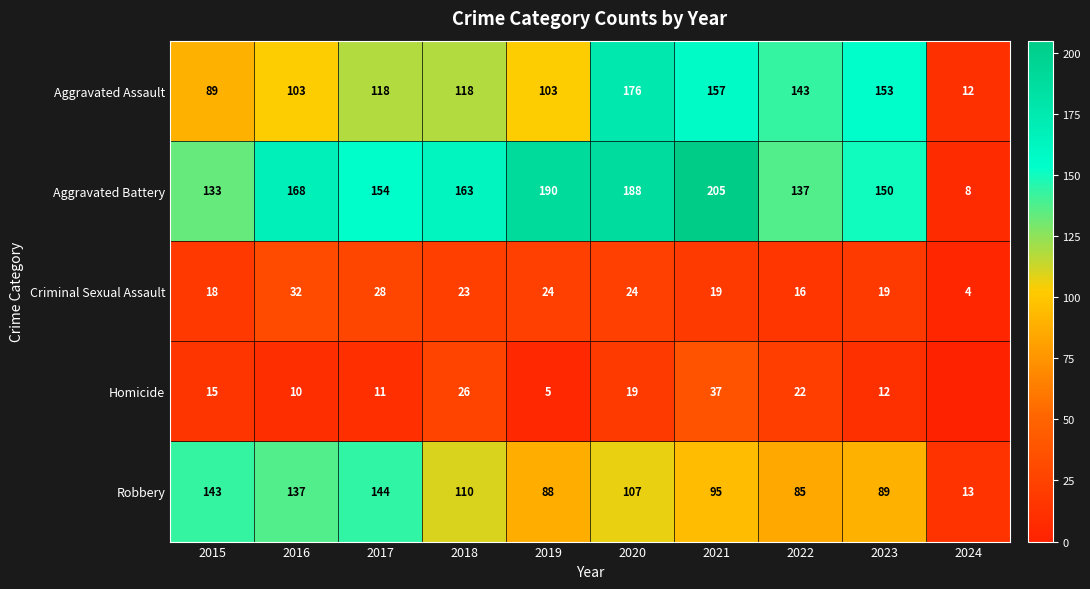

Which category has the highest value across all series?

2021